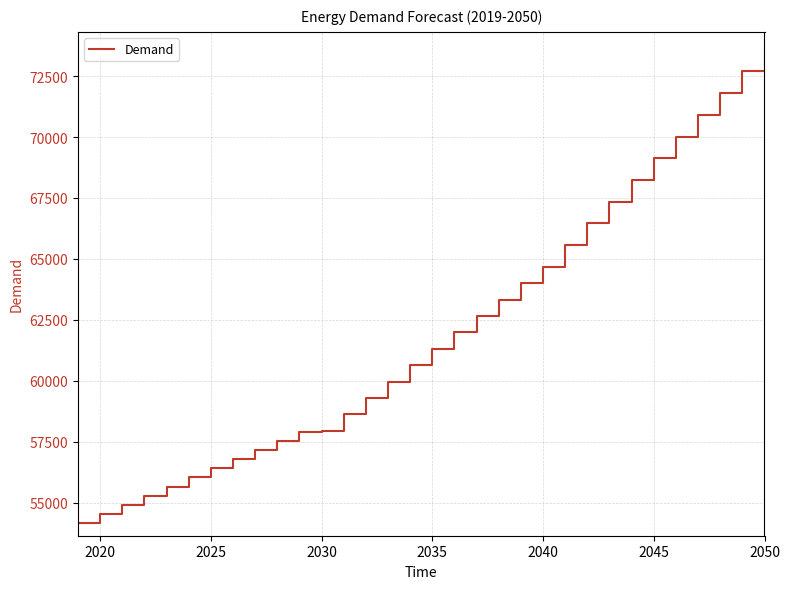

How many lines are shown in the chart?

1